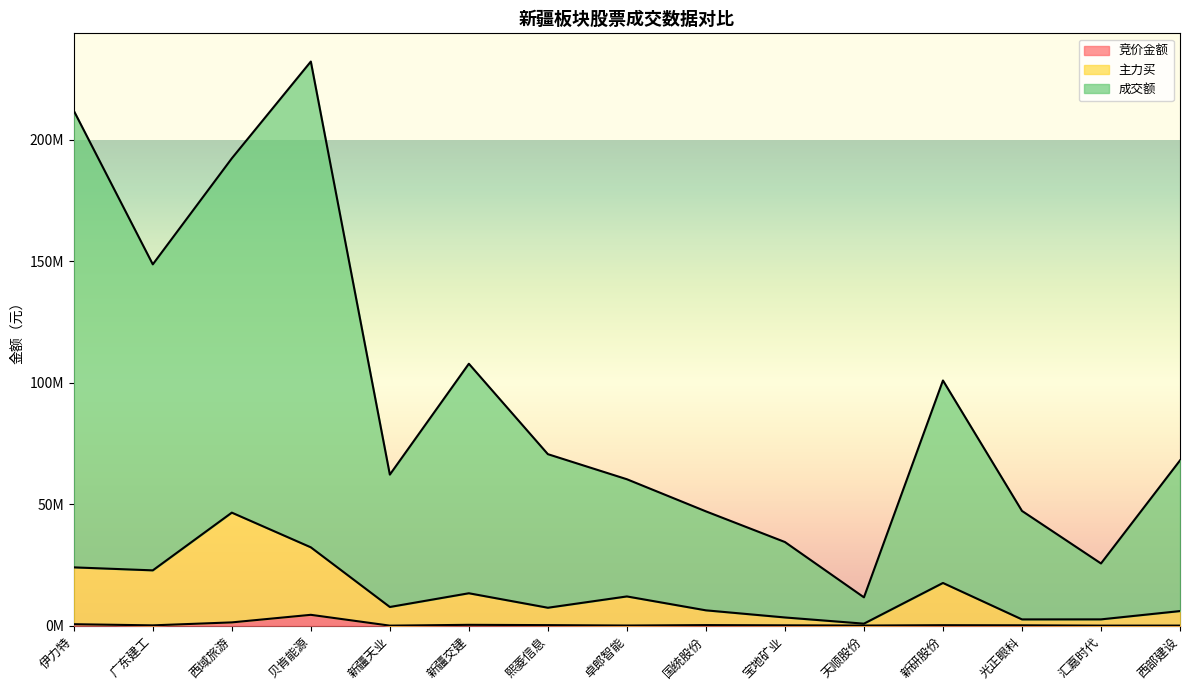

What are all the series names shown in the legend?

竞价金额, 主力买, 成交额